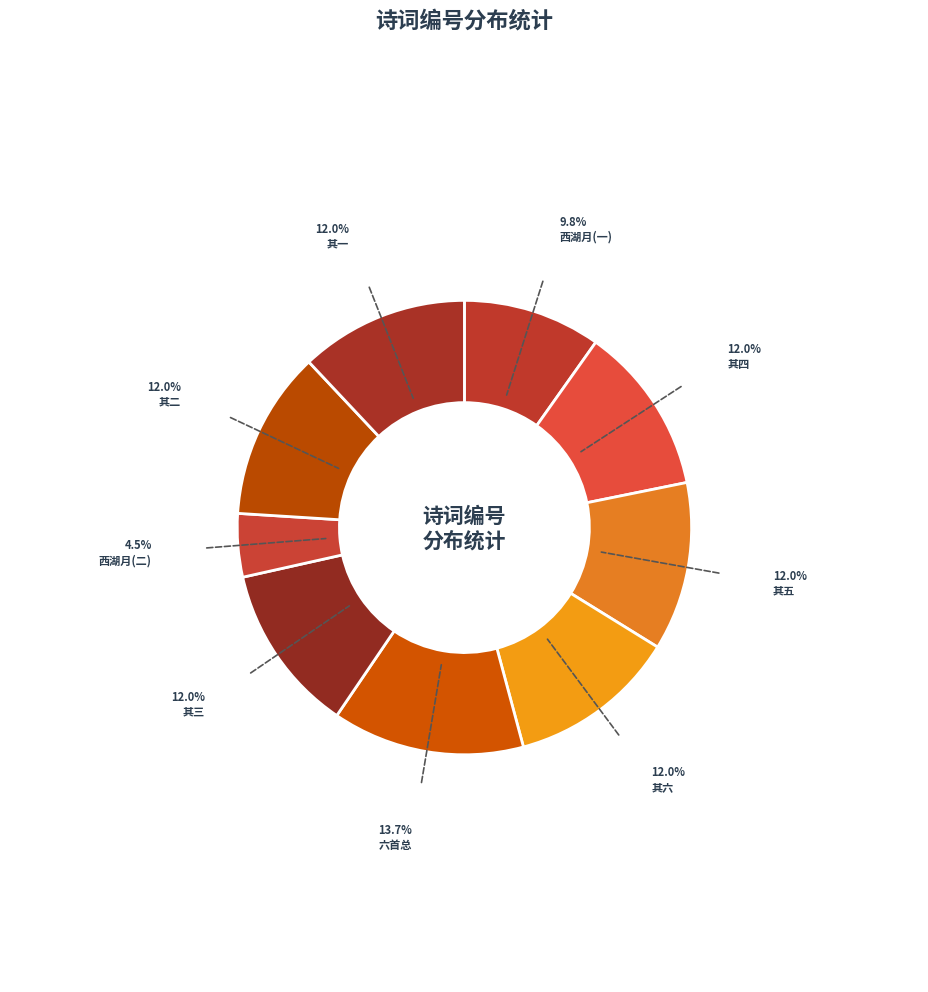

Does any single category account for the majority?

No